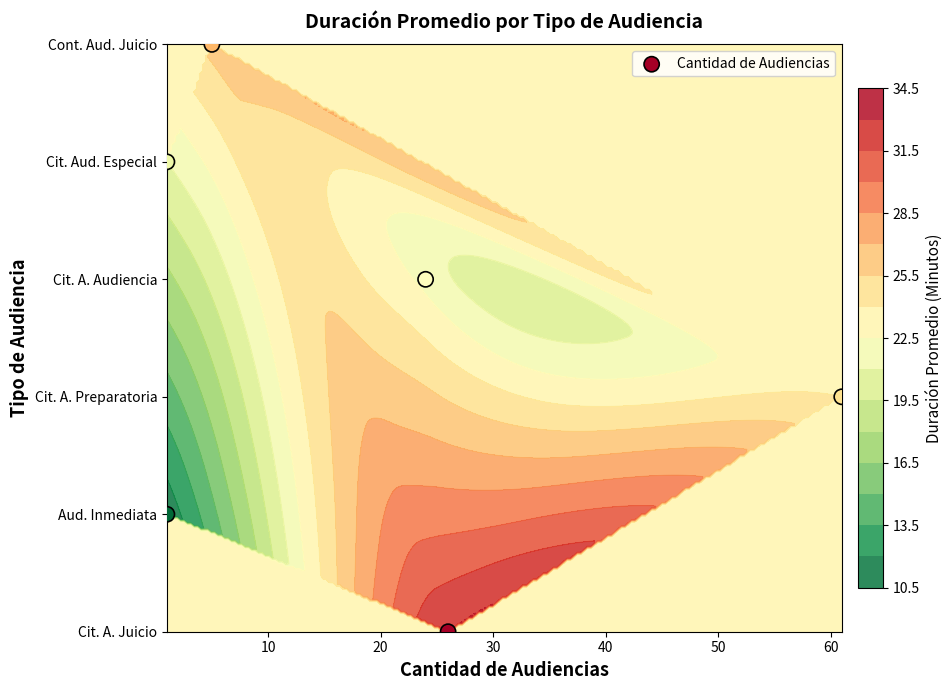

How many values are between 1 and 4?

4